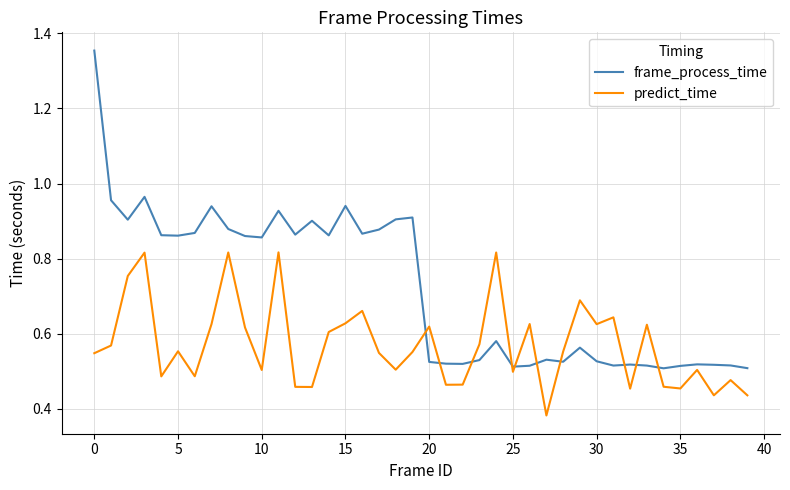

After their last crossing, which series has the higher values: frame_process_time or predict_time?

frame_process_time